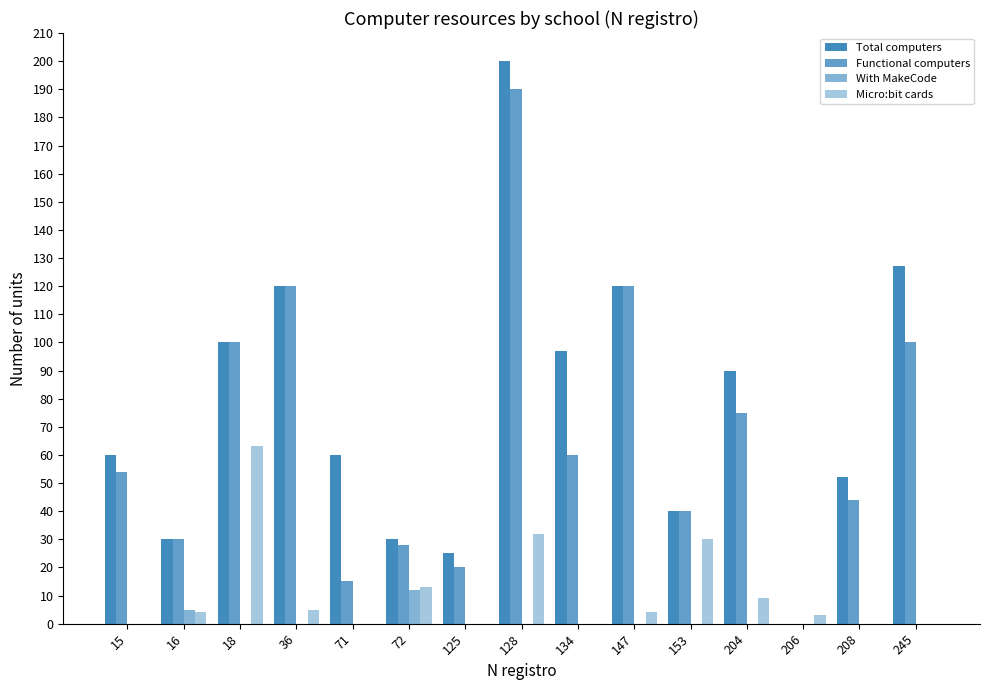

What is the average value of the With MakeCode series?

1